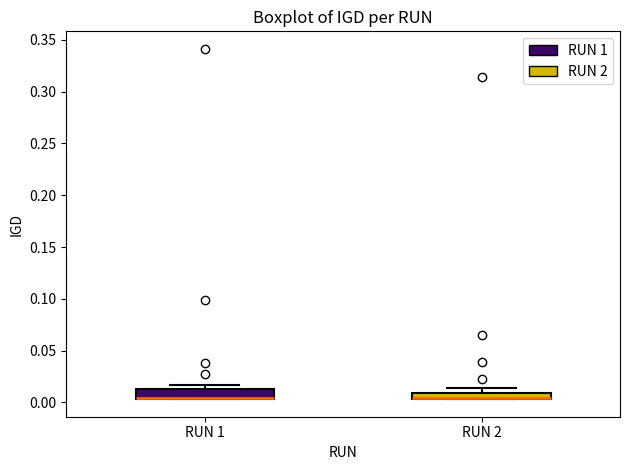

Where is the upper edge of the box for RUN 2 on the y-axis? The values are not printed on the chart, so give them approximately, as read against the axis.

0.010